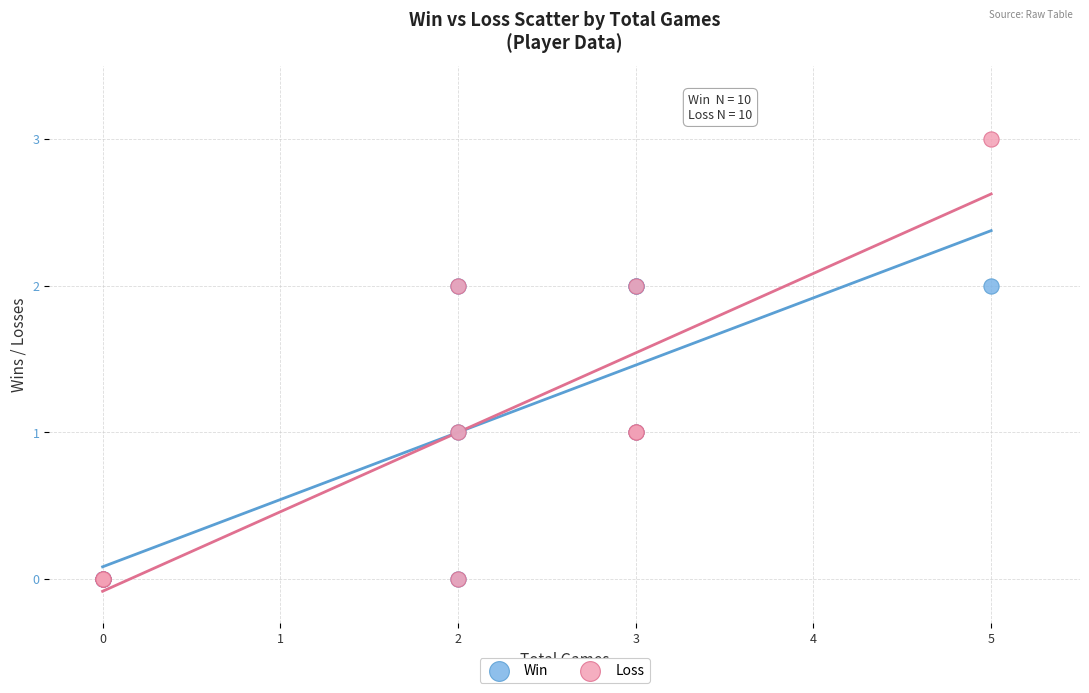

What are all the series names shown in the legend?

Win, Loss